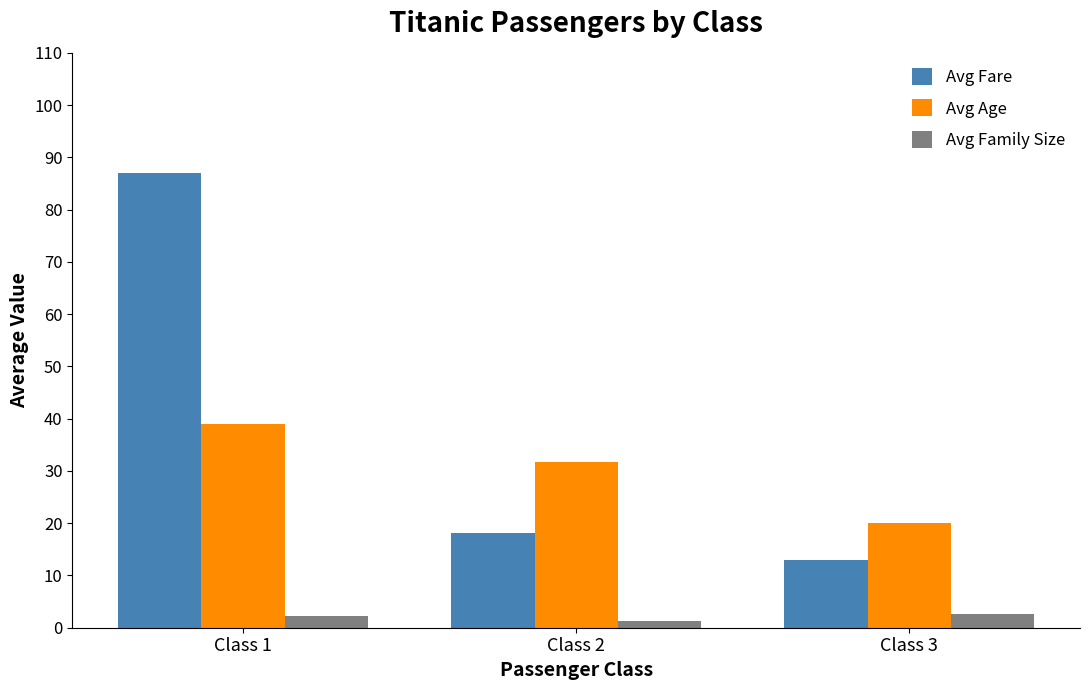

Rank the series by their maximum value, from highest to lowest.

Avg Fare, Avg Age, Avg Family Size